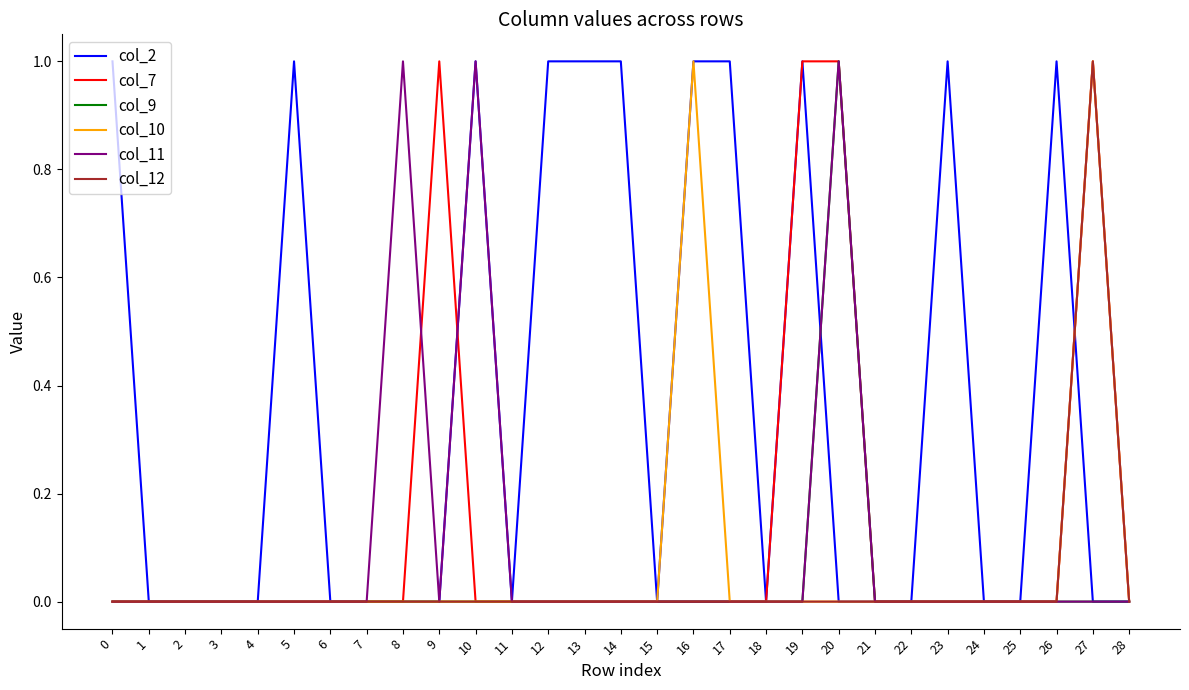

How many lines are shown in the chart?

6